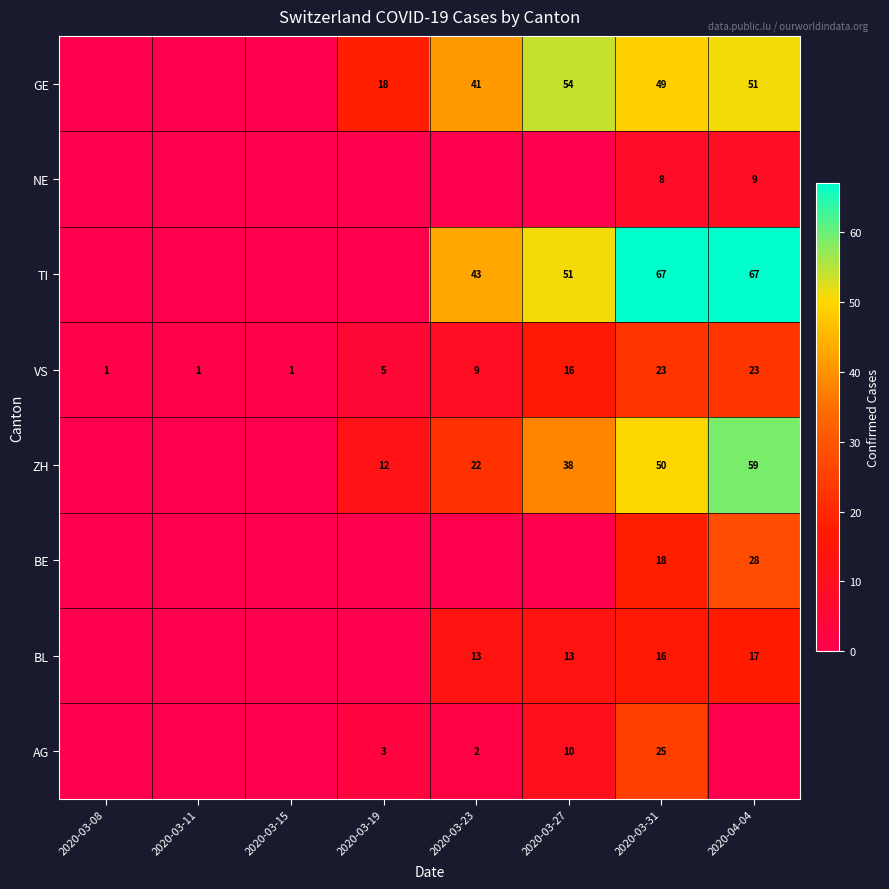

What is the spread (max minus min) of values at 2020-03-31?

59